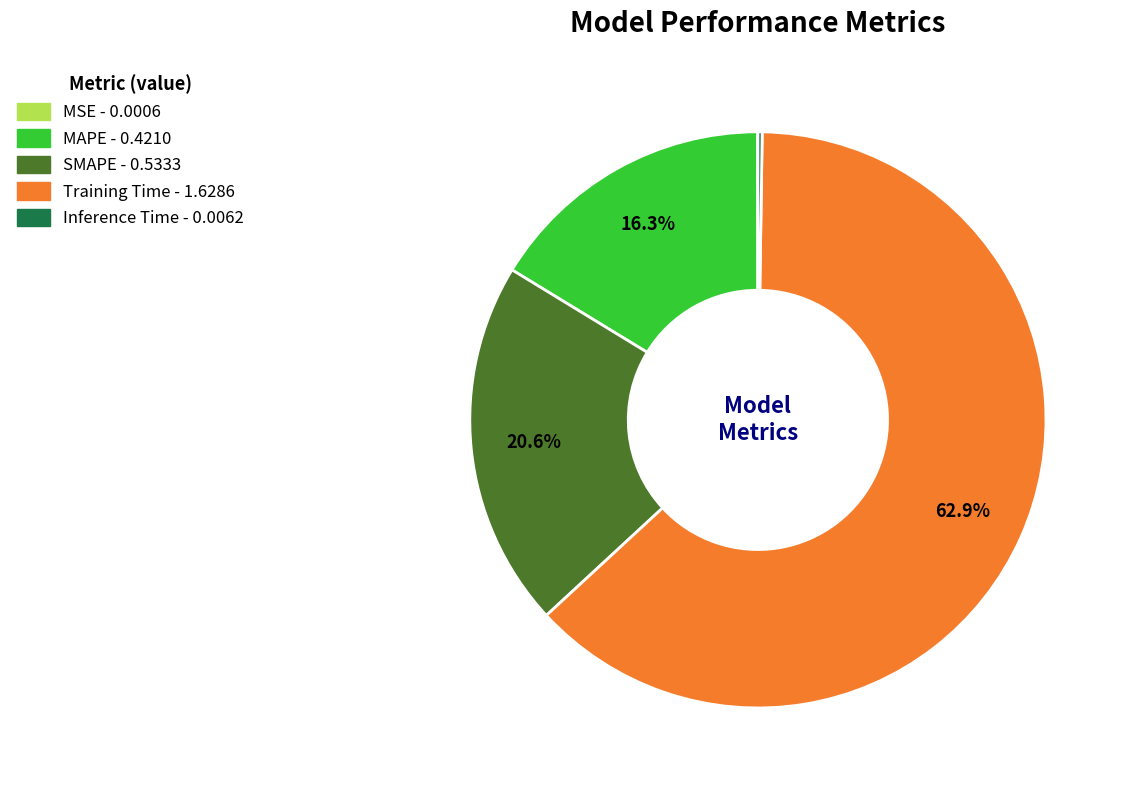

Does MAPE account for over 50% of the chart?

No